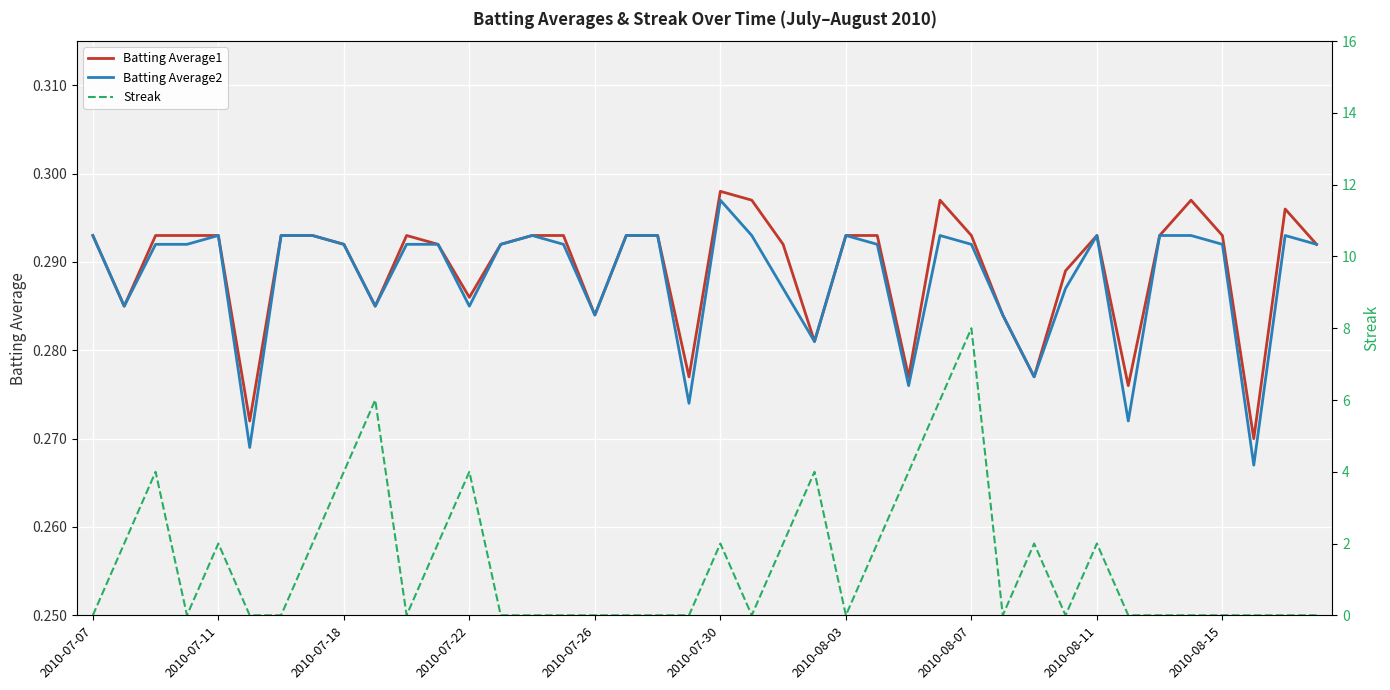

List the series in order of their peak value, highest first.

Streak, Batting Average1, Batting Average2